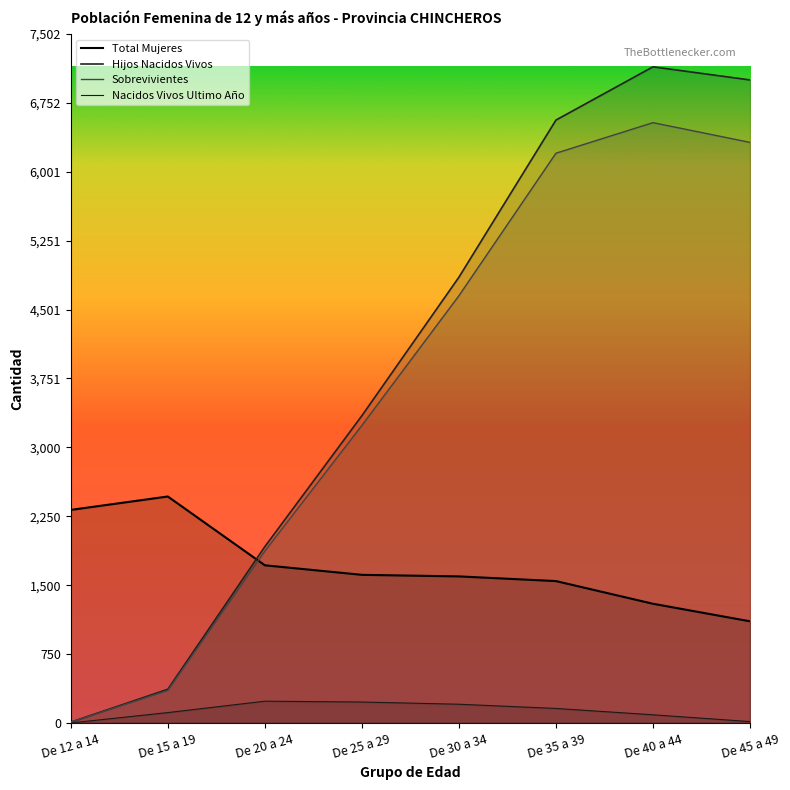

Rank the series by their maximum value, from highest to lowest.

Hijos Nacidos Vivos, Sobrevivientes, Total Mujeres, Nacidos Vivos Ultimo Año